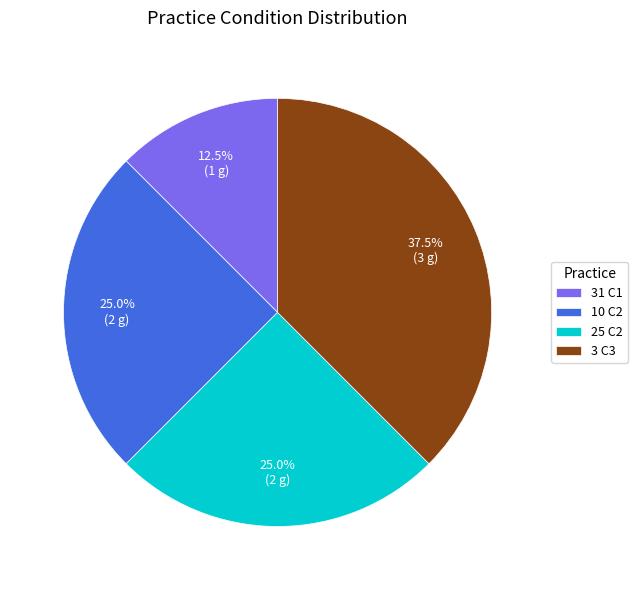

Which has a higher value, 10 C2 or 31 C1?

10 C2